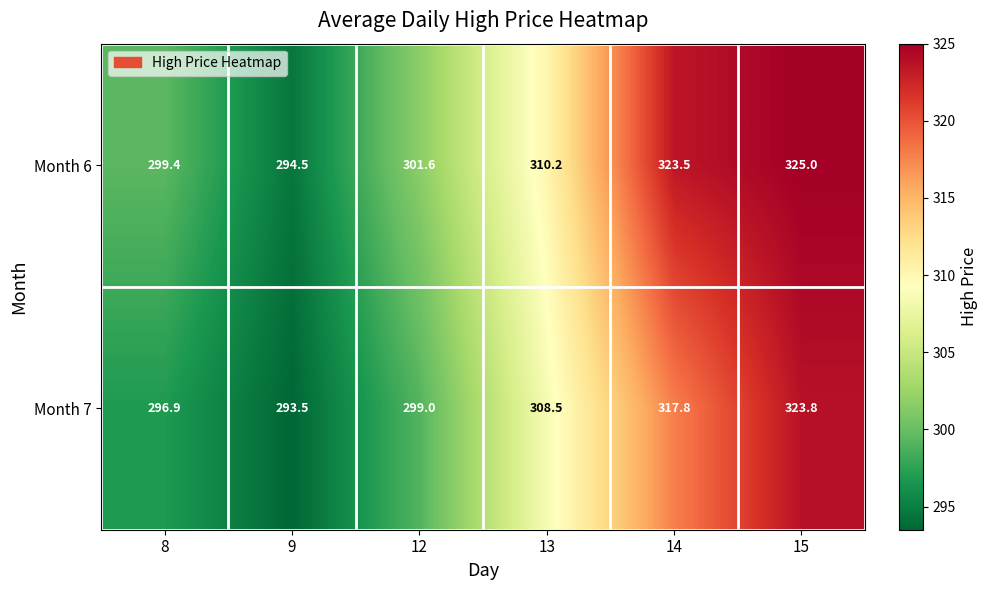

True or false: Month 7 has a value of 299.0 at 12.

True